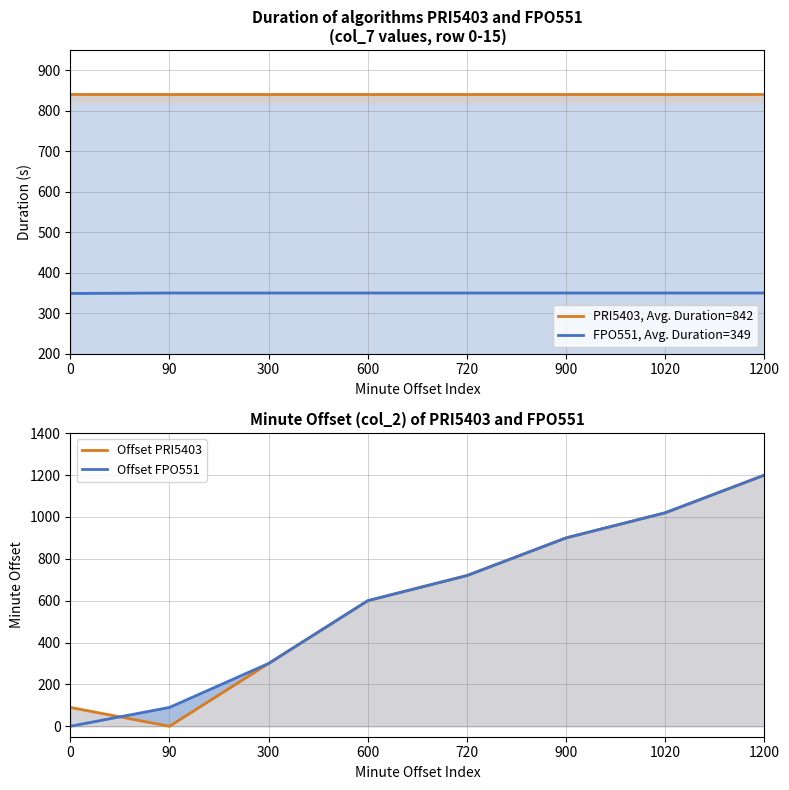

How many data points in Offset FPO551 are less than 720?

4